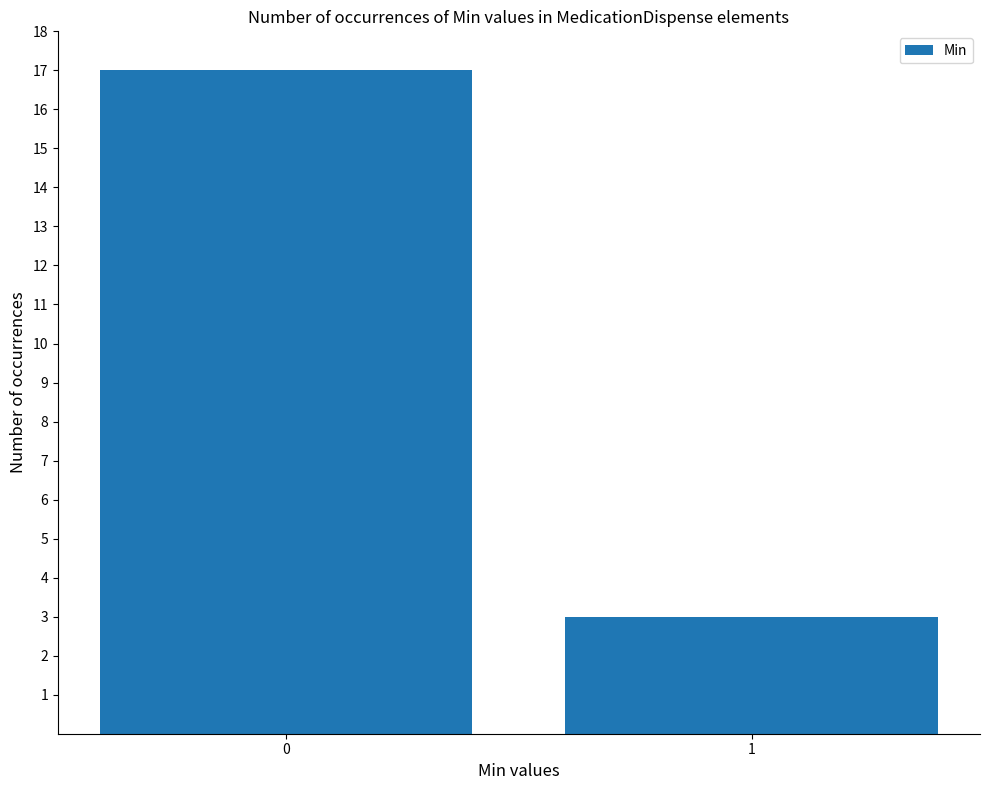

The chart shows a value of 17 at 0. True or false?

True